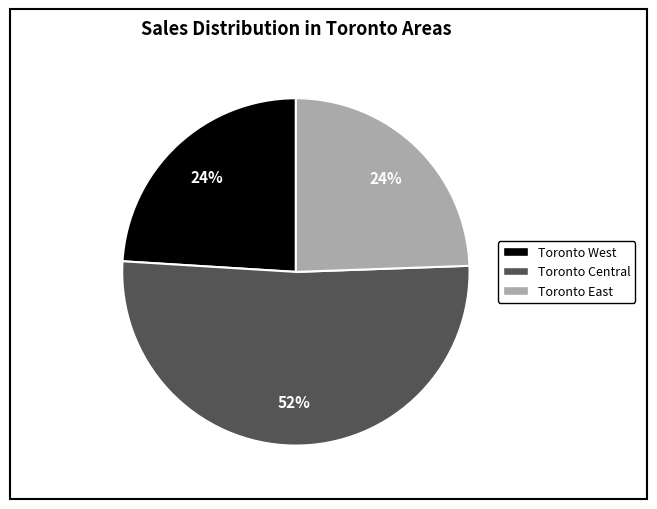

Does any single category account for the majority?

Yes